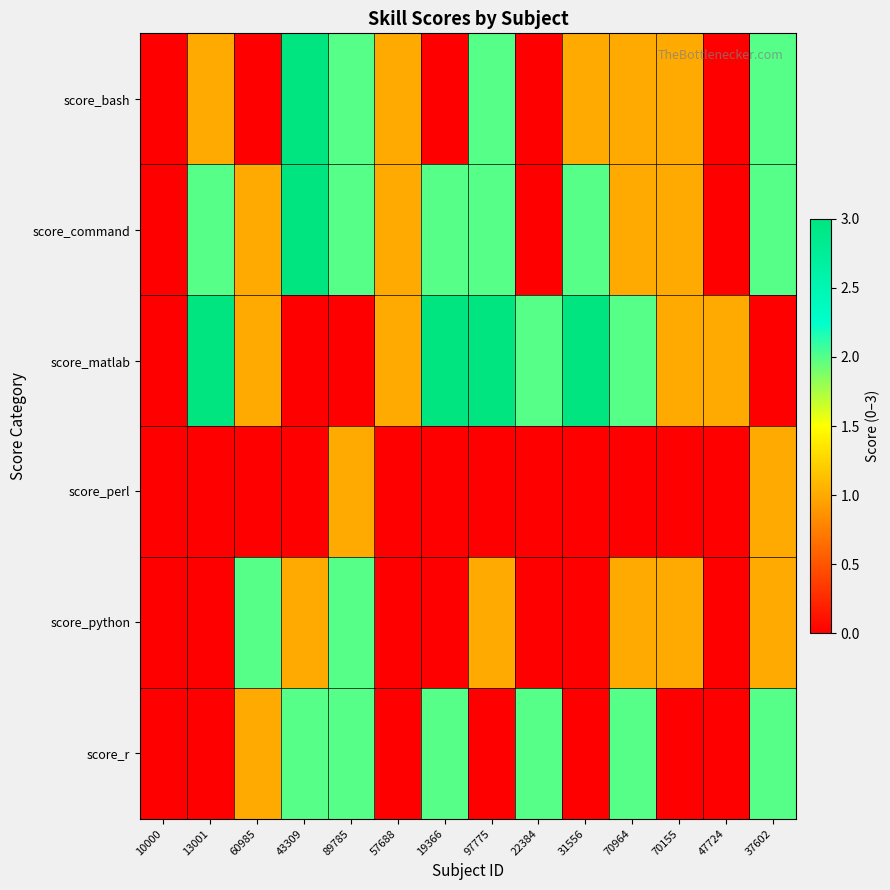

Reading right to left, what are all the values shown in this chart?

score_bash: 37602=2	47724=0	70155=1	70964=1	31556=1	22384=0	97775=2	19366=0	57688=1	89785=2	43309=3	60985=0	13001=1	10000=0
score_command: 37602=2	47724=0	70155=1	70964=1	31556=2	22384=0	97775=2	19366=2	57688=1	89785=2	43309=3	60985=1	13001=2	10000=0
score_matlab: 37602=0	47724=1	70155=1	70964=2	31556=3	22384=2	97775=3	19366=3	57688=1	89785=0	43309=0	60985=1	13001=3	10000=0
score_perl: 37602=1	47724=0	70155=0	70964=0	31556=0	22384=0	97775=0	19366=0	57688=0	89785=1	43309=0	60985=0	13001=0	10000=0
score_python: 37602=1	47724=0	70155=1	70964=1	31556=0	22384=0	97775=1	19366=0	57688=0	89785=2	43309=1	60985=2	13001=0	10000=0
score_r: 37602=2	47724=0	70155=0	70964=2	31556=0	22384=2	97775=0	19366=2	57688=0	89785=2	43309=2	60985=1	13001=0	10000=0